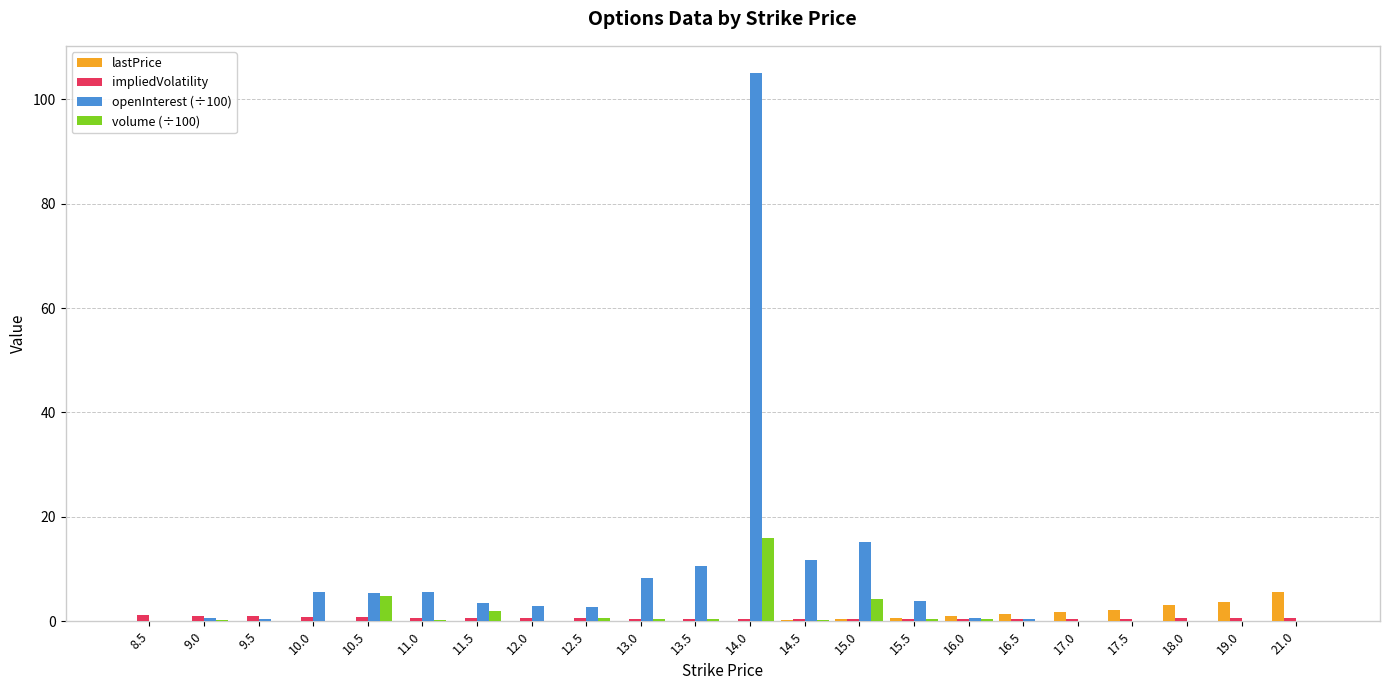

What is the maximum value shown in the chart?

105.0